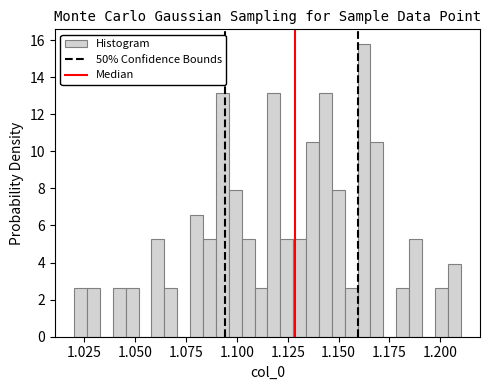

Around what value on the x-axis is the tallest bar? Give the approximate position of its centre, as read against the axis.

1.165